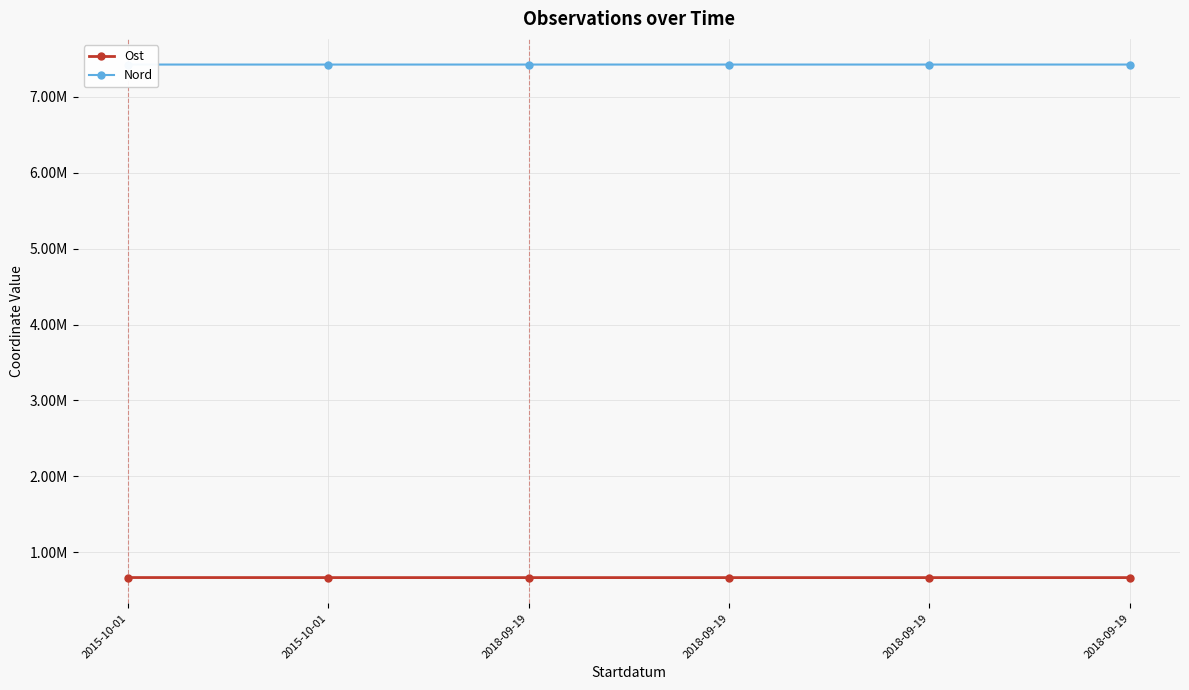

Does the chart have visible grid lines?

Yes